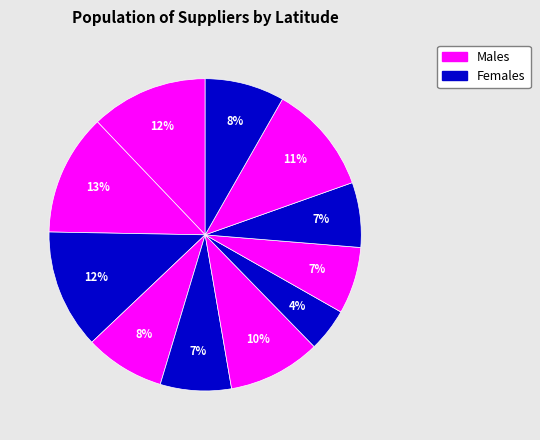

How many slices are in this pie chart?

11